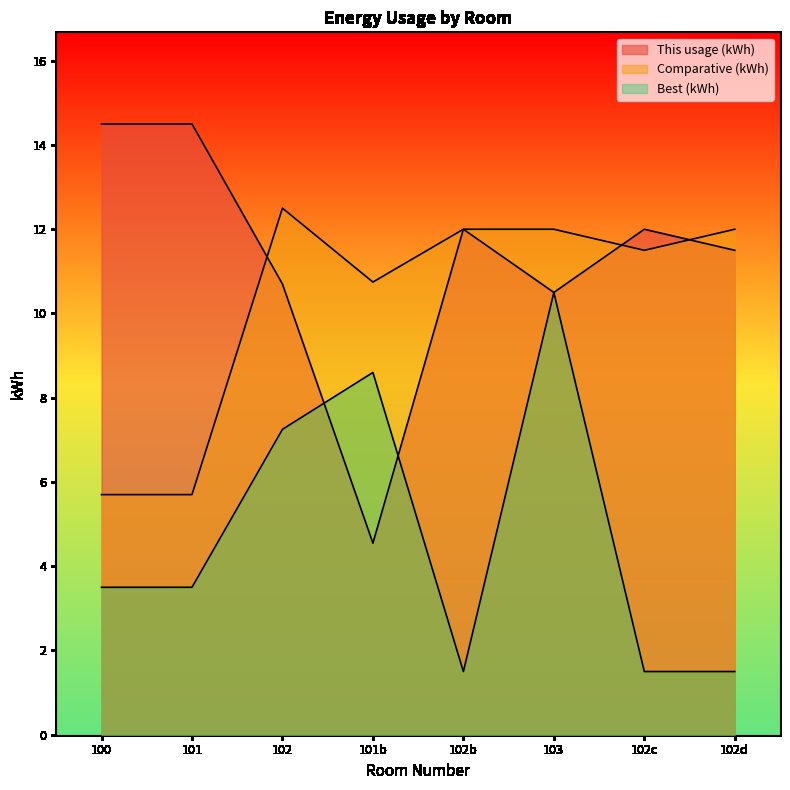

How many data points in This usage (kWh) are above 12?

2